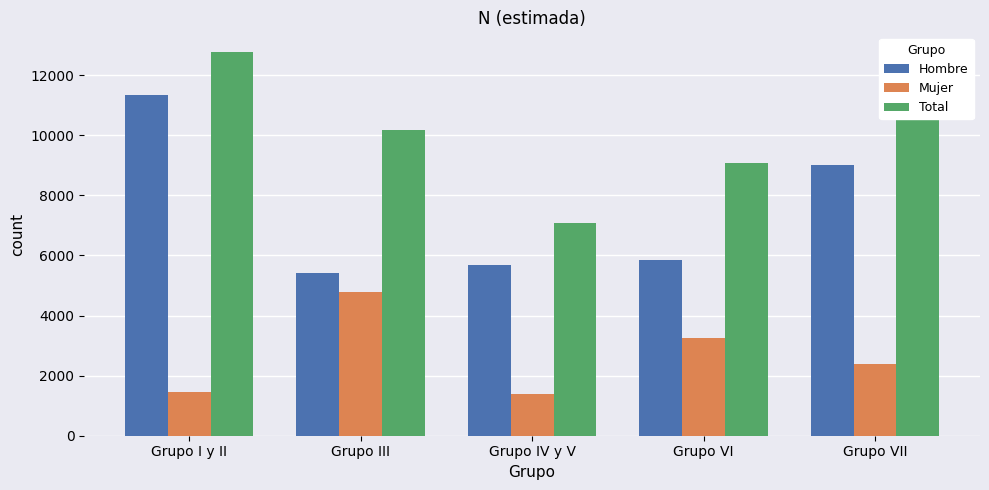

What are all the series names shown in the legend?

Hombre, Mujer, Total